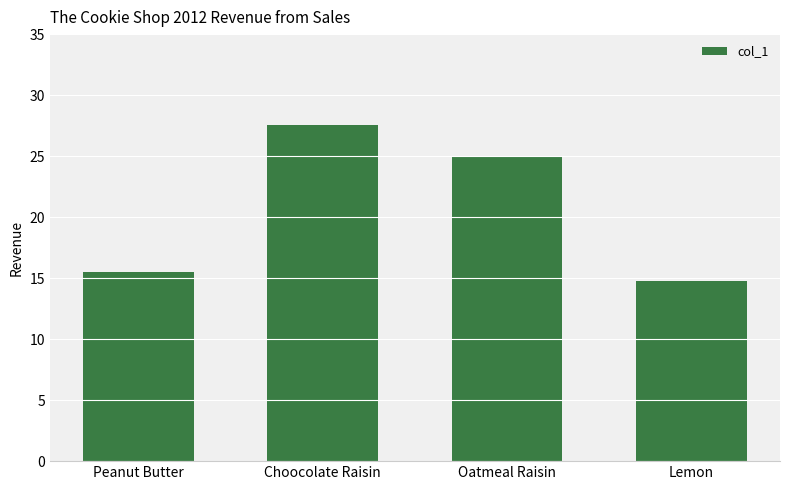

What is the value of the 4th bar from the left?

14.8